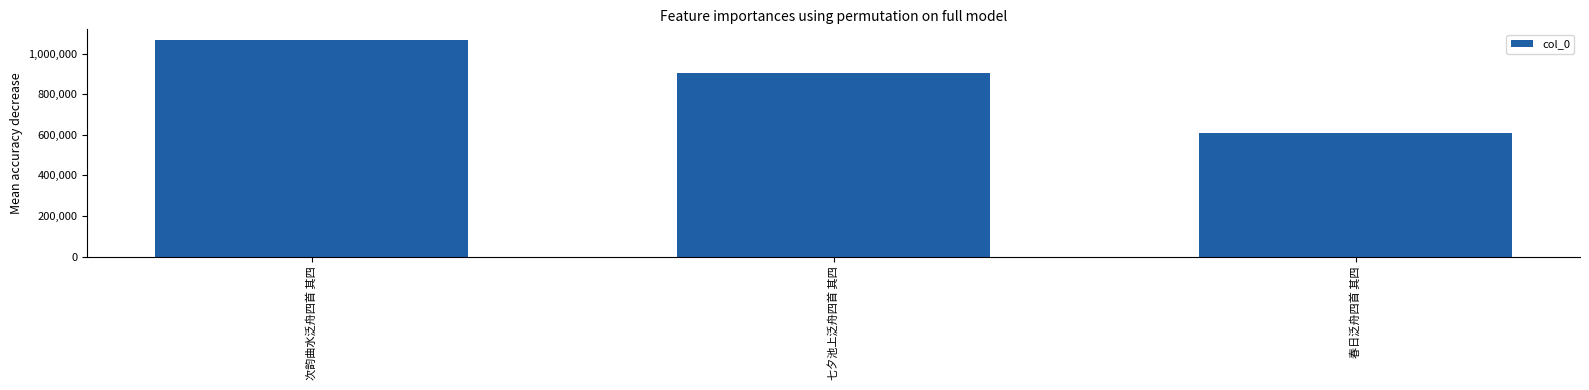

What is the minimum value shown in the chart?

610561